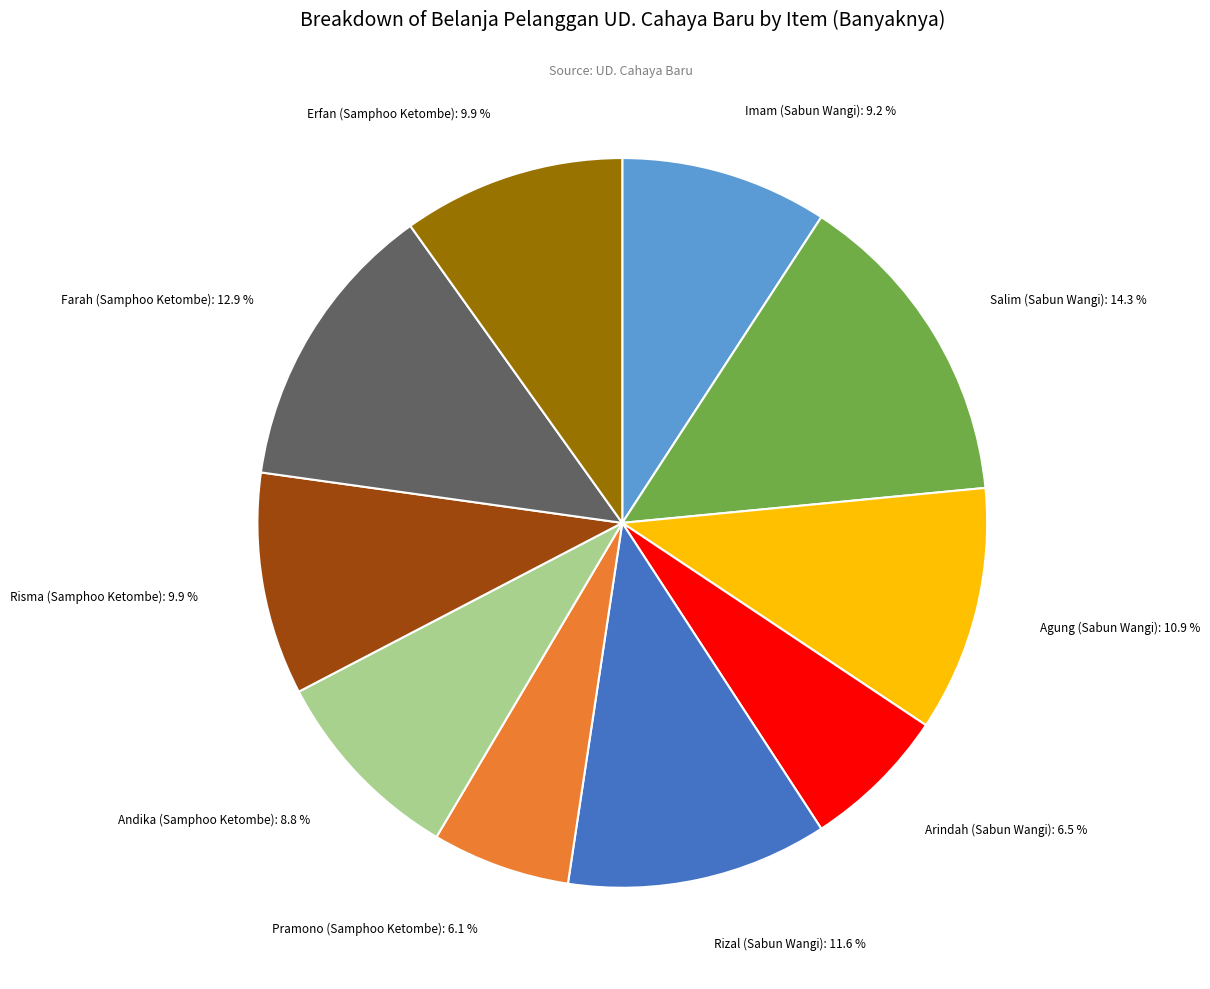

What is the total percentage of Imam (Sabun Wangi) and Agung (Sabun Wangi)?

20.1%